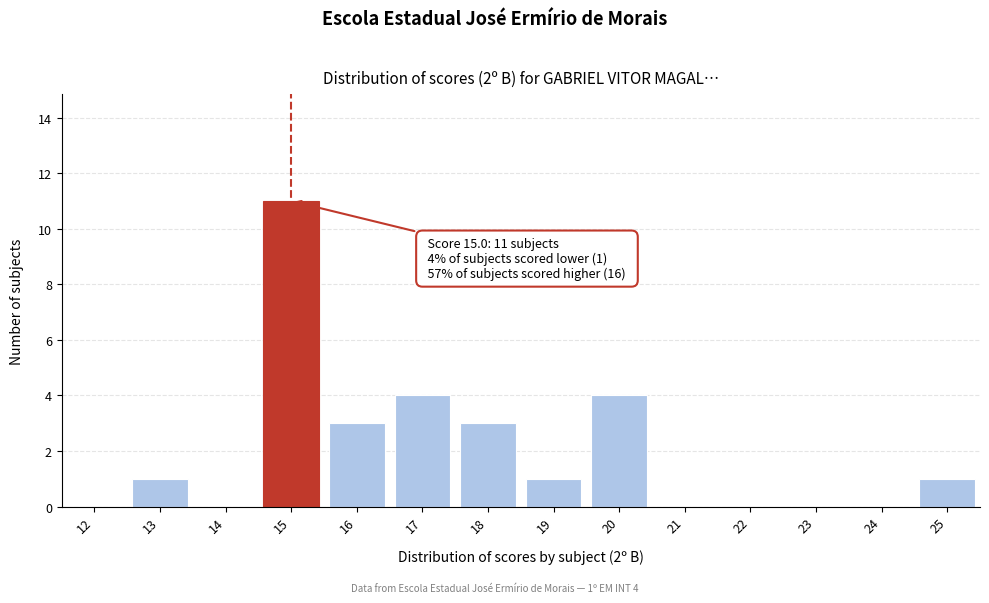

Reading right to left, transcribe all the data shown in this chart.

25=1	24=0	23=0	22=0	21=0	20=4	19=1	18=3	17=4	16=3	15=11	14=0	13=1	12=0